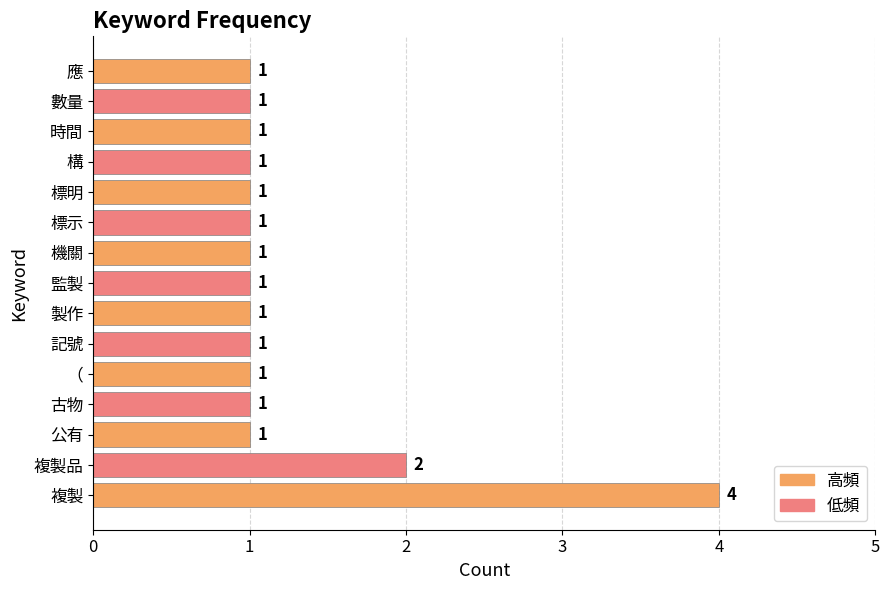

Reading top to bottom, extract all data points from this chart.

1	1	1	1	1	1	1	1	1	1	1	1	1	2	4